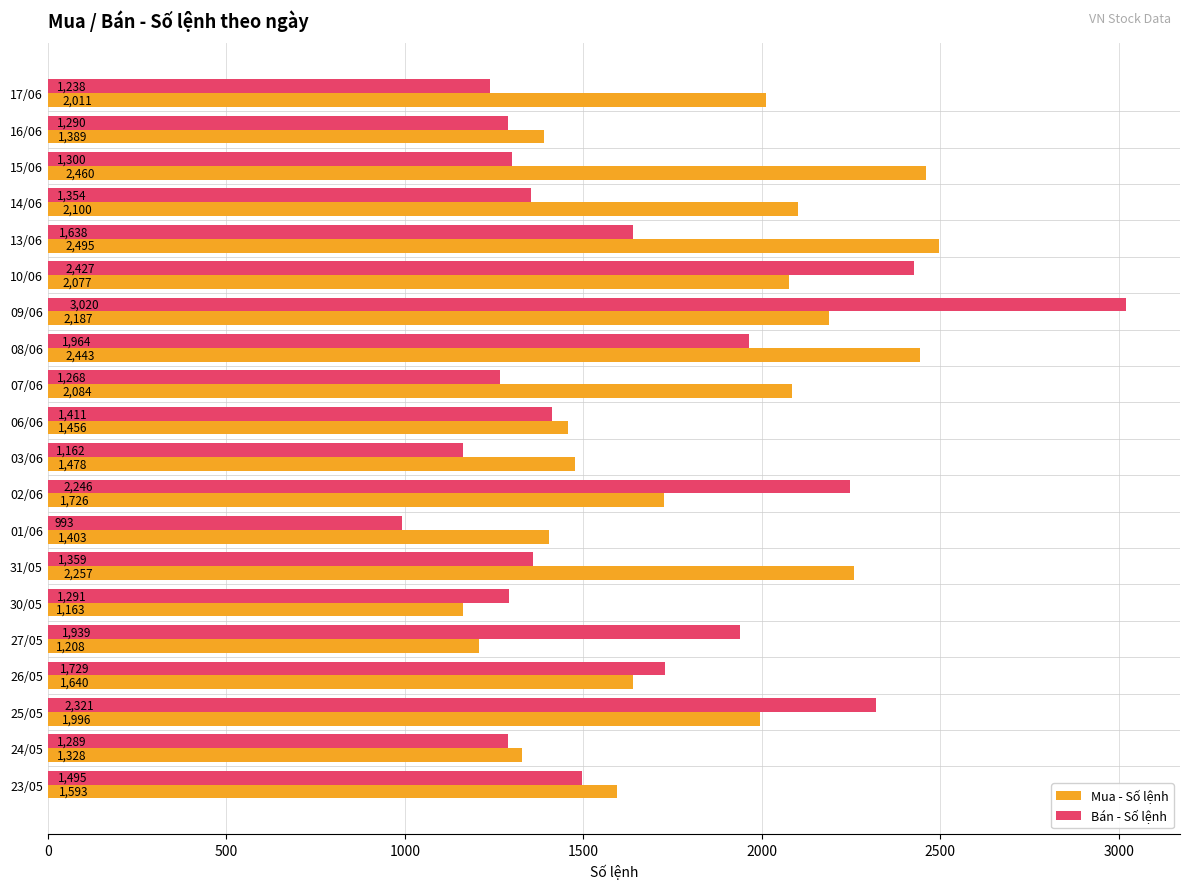

What is the total value across all series at 30/05?

2454